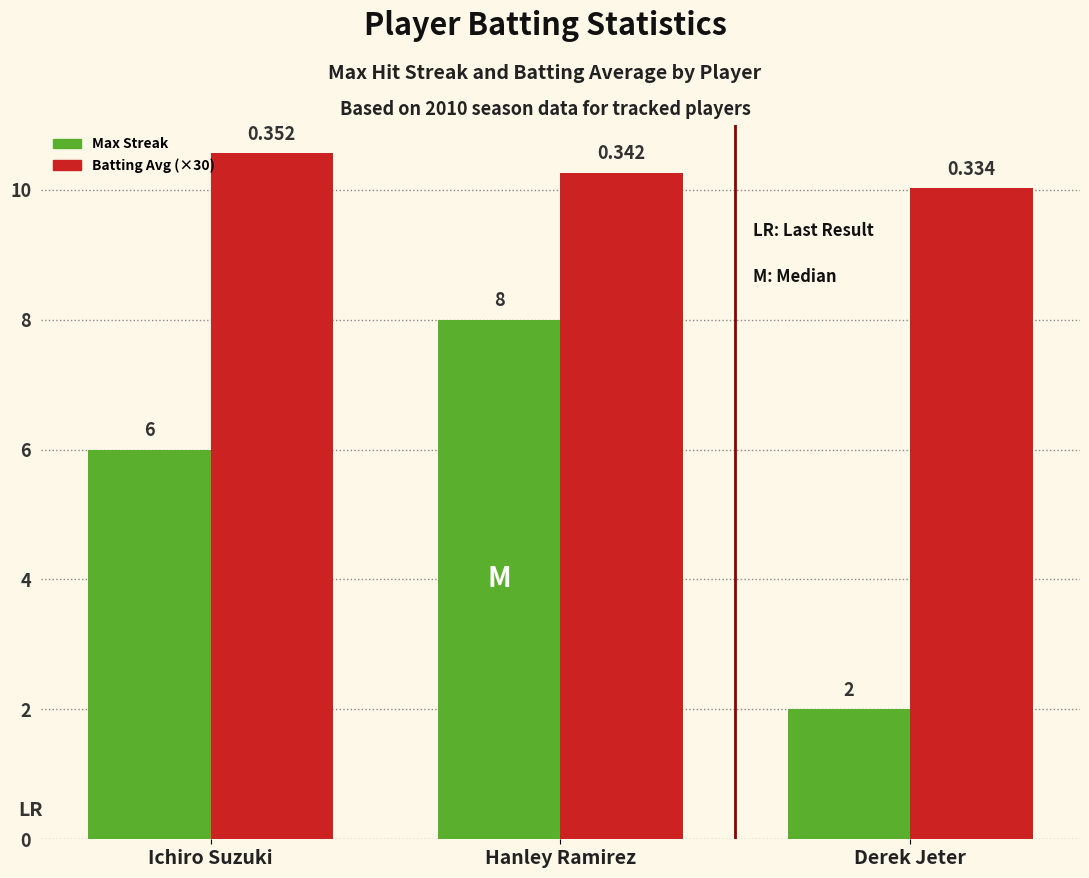

List the series in order of their peak value, highest first.

Batting Avg (×30), Max Streak